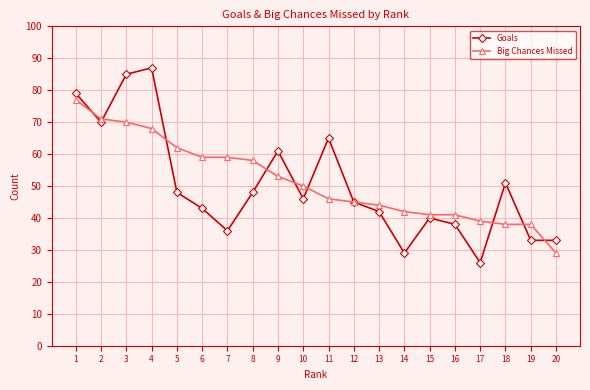

After their last crossing, which series has the higher values: Big Chances Missed or Goals?

Goals